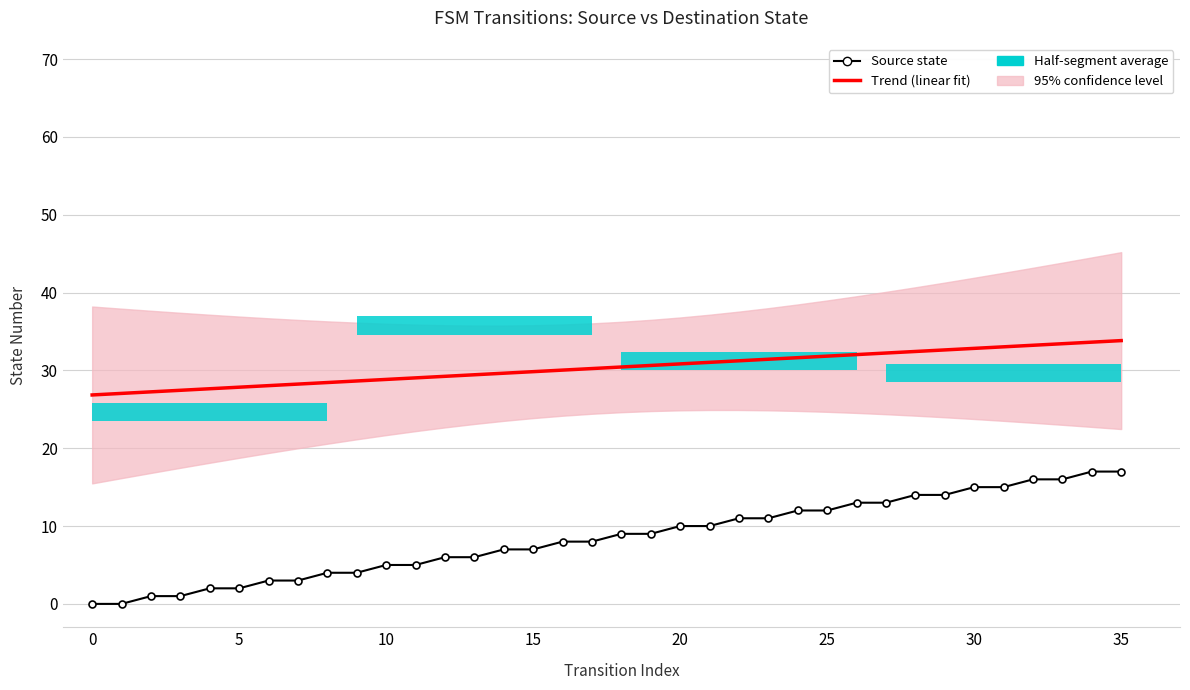

Where is Source state nearest to the value 8?

16